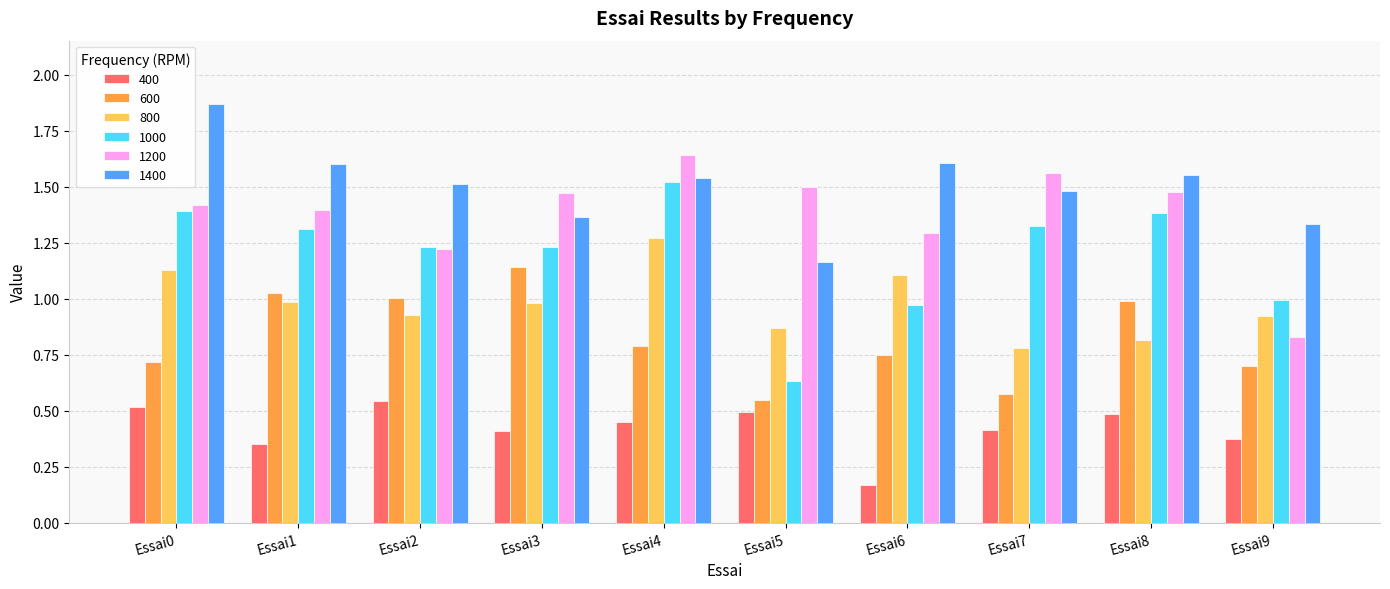

At Essai6, list the series in order from smallest to largest.

400, 600, 1000, 800, 1200, 1400